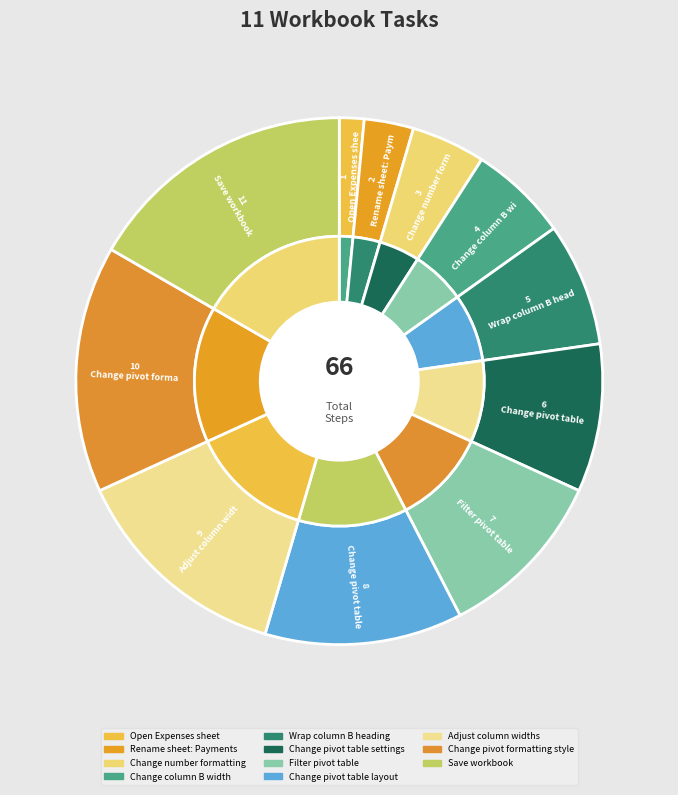

What percentage is the Change column B width slice, to the nearest percent?

6%